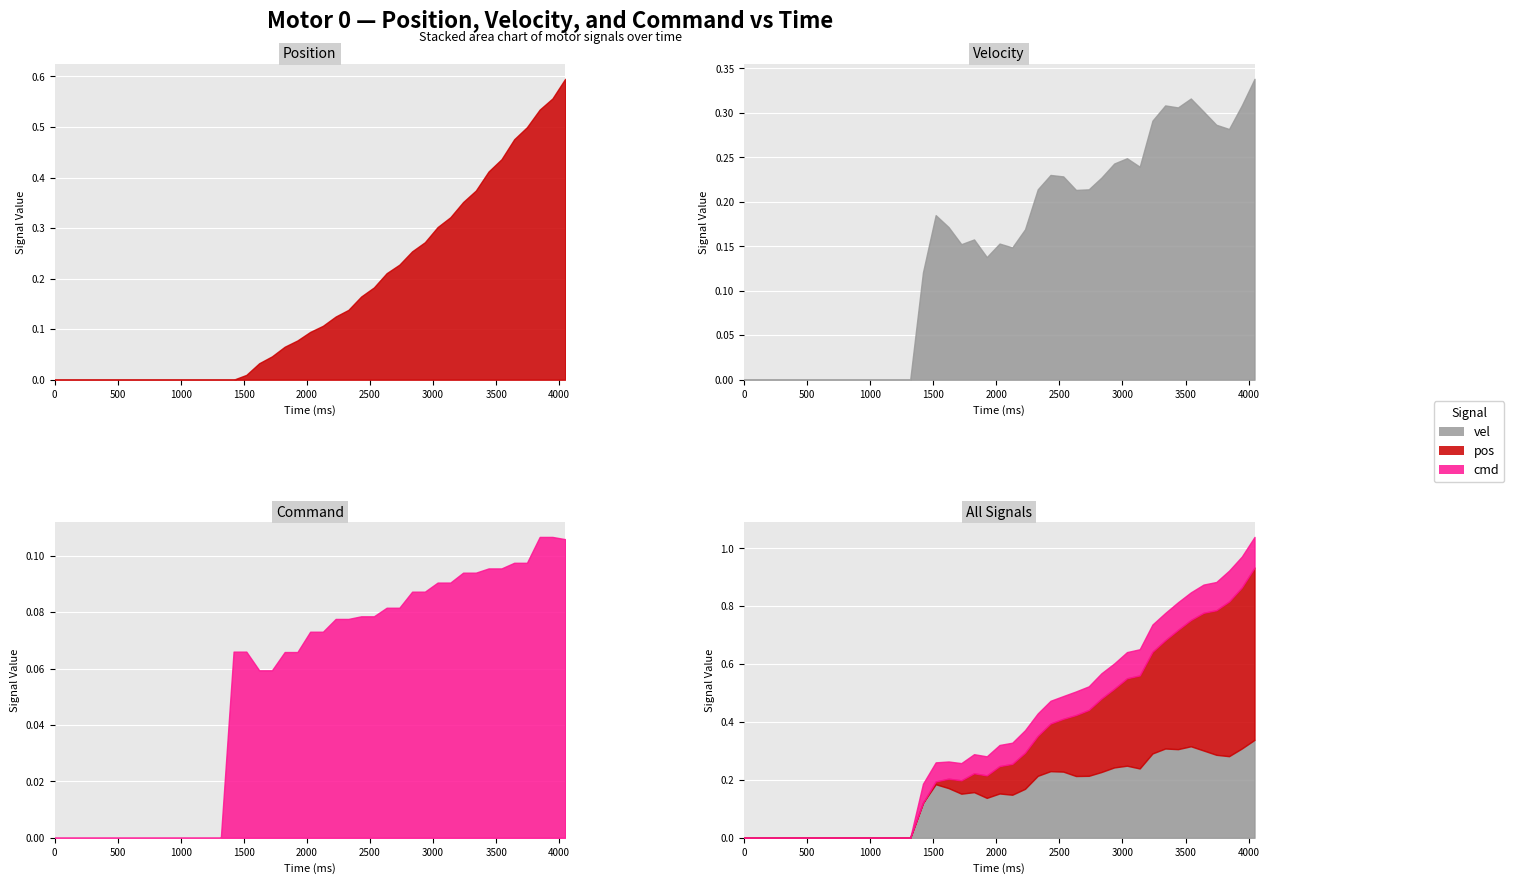

The value of pos at 8 is 0.0. True or false?

True